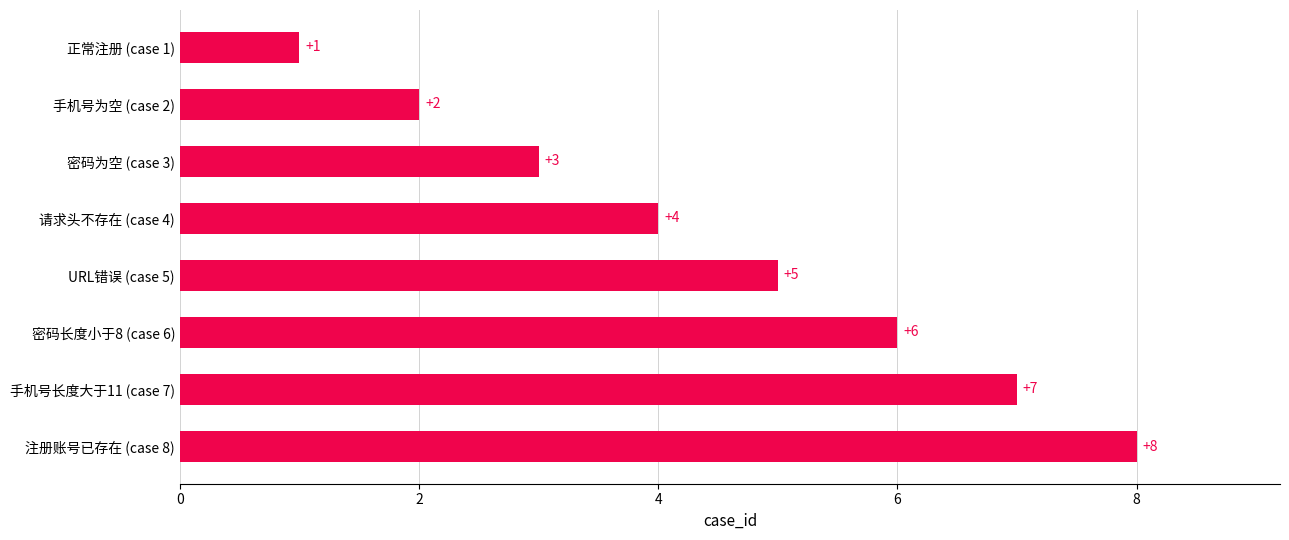

What is the sum of all values?

36